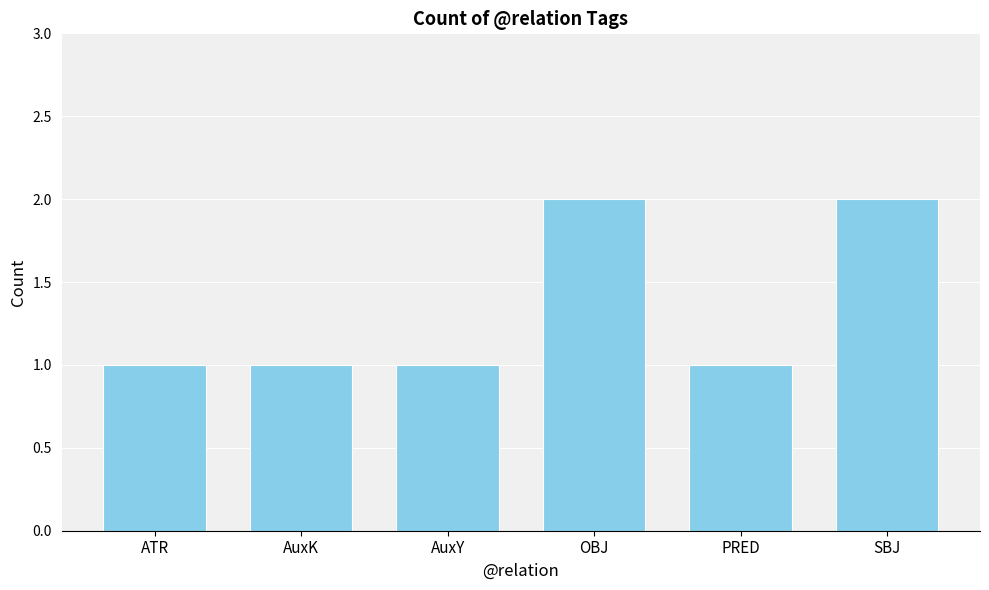

Reading left to right, transcribe all the data shown in this chart.

1	1	1	2	1	2